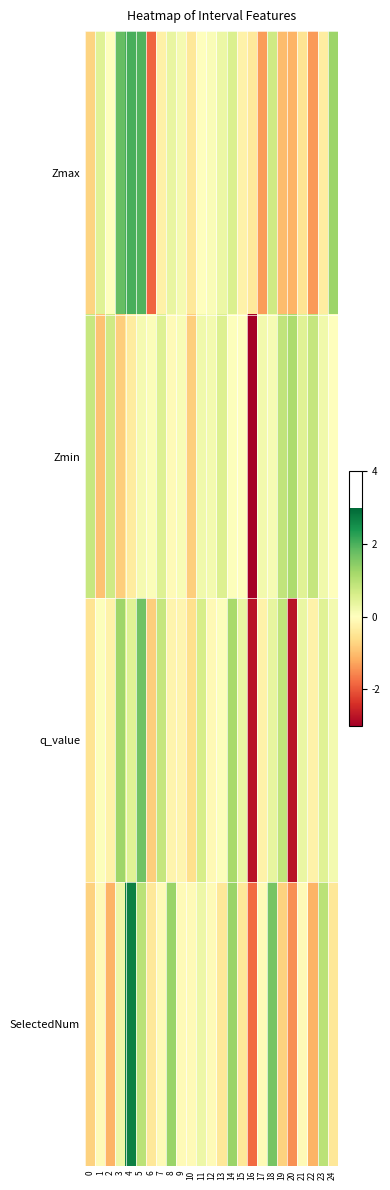

Reading left to right, extract all data points from this chart.

Zmax: 0=-0.7	1=0.5	2=-0.0	3=1.8	4=2.0	5=2.0	6=-1.9	7=-0.3	8=0.3	9=0.2	10=-0.4	11=-0.0	12=0.1	13=0.3	14=0.6	15=-0.2	16=-0.4	17=-1.4	18=0.7	19=-1.0	20=-1.1	21=-0.5	22=-1.4	23=-0.3	24=1.3
Zmin: 0=0.8	1=-0.9	2=0.7	3=-0.8	4=-0.4	5=0.2	6=0.1	7=0.5	8=-0.1	9=0.1	10=-0.8	11=0.2	12=0.2	13=0.5	14=0.0	15=-0.0	16=-4.2	17=0.2	18=0.1	19=0.9	20=1.1	21=0.5	22=0.8	23=0.2	24=-0.0
q_value: 0=-0.5	1=0.0	2=-0.3	3=1.2	4=0.5	5=1.7	6=-0.8	7=0.8	8=-0.2	9=-0.2	10=-0.6	11=0.6	12=-0.1	13=0.0	14=1.2	15=0.3	16=-2.7	17=-0.3	18=0.4	19=0.9	20=-2.7	21=0.3	22=-0.3	23=0.5	24=0.2
SelectedNum: 0=-0.8	1=-0.1	2=-1.1	3=0.3	4=2.7	5=1.0	6=-0.4	7=-0.1	8=1.3	9=-0.1	10=-0.1	11=0.3	12=-0.1	13=-0.4	14=1.3	15=-0.4	16=-1.8	17=-0.1	18=1.6	19=-0.8	20=-1.5	21=-0.1	22=-1.1	23=1.0	24=-0.4